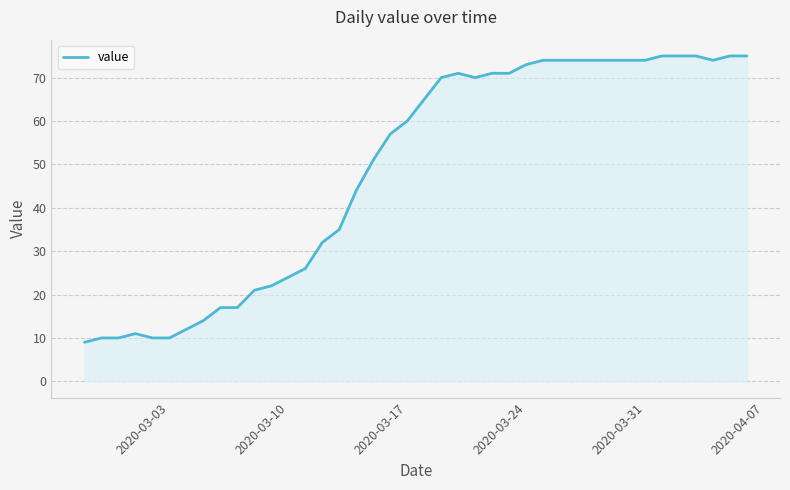

What is the minimum value shown in the chart?

9